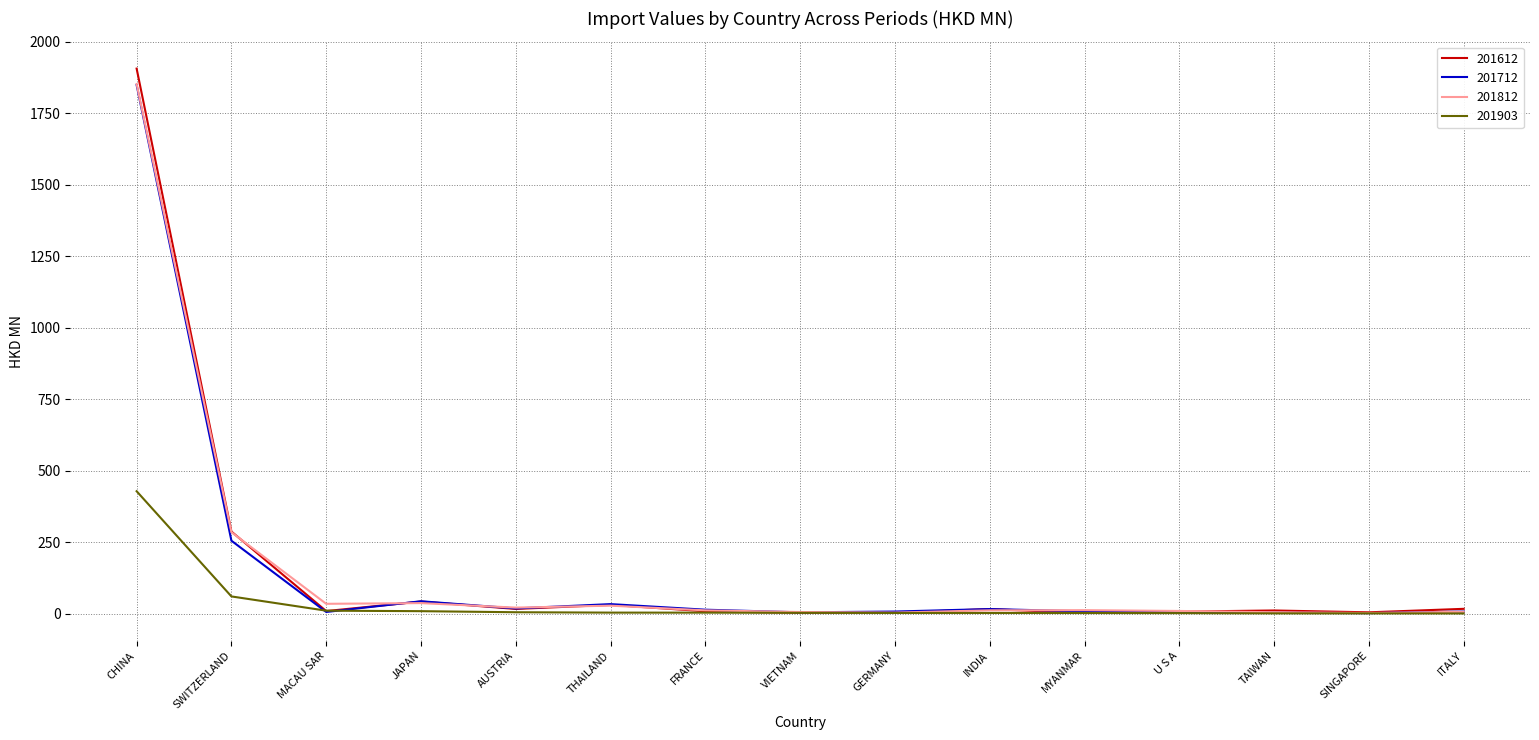

The 201612 series shows 287.7 at SWITZERLAND. True or false?

True